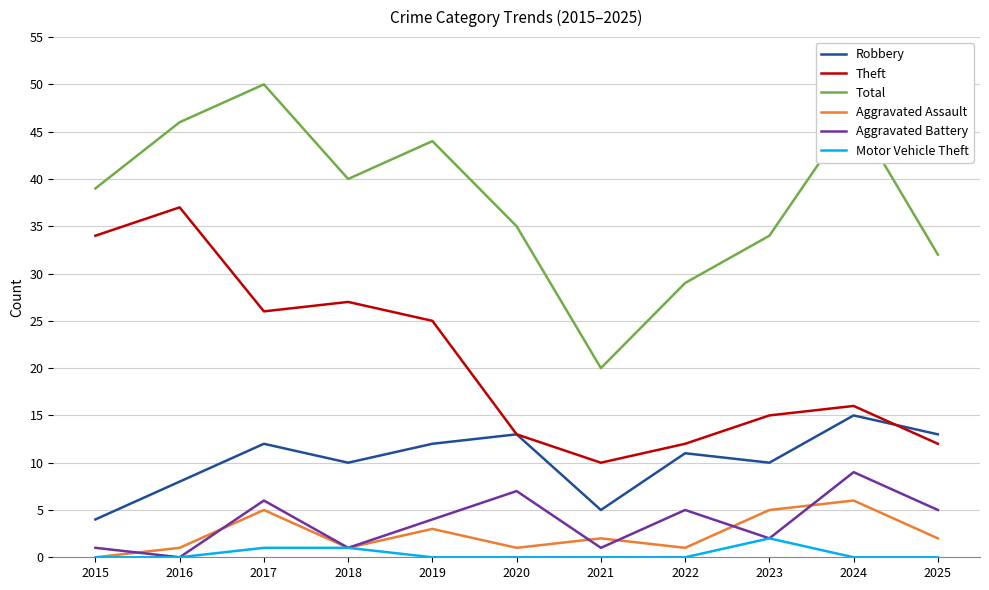

What is the difference between the highest and lowest values at 2018?

39